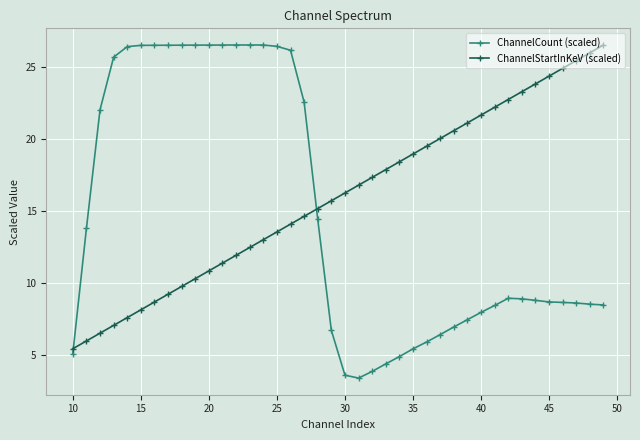

What is the difference between the second highest and second lowest values in the ChannelCount (scaled) series?

22.9